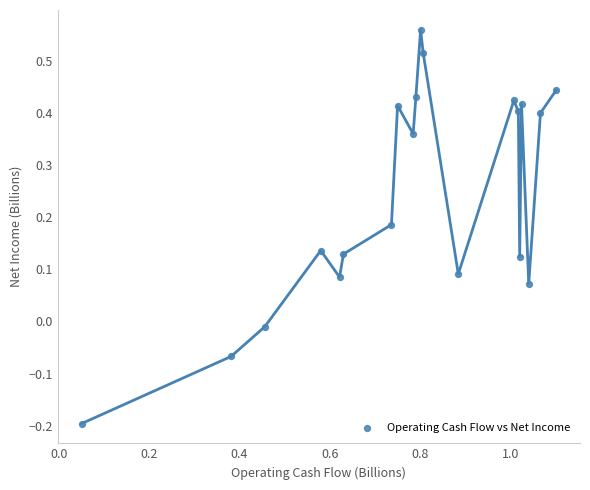

What is the range of Y values (max minus min)?

0.8